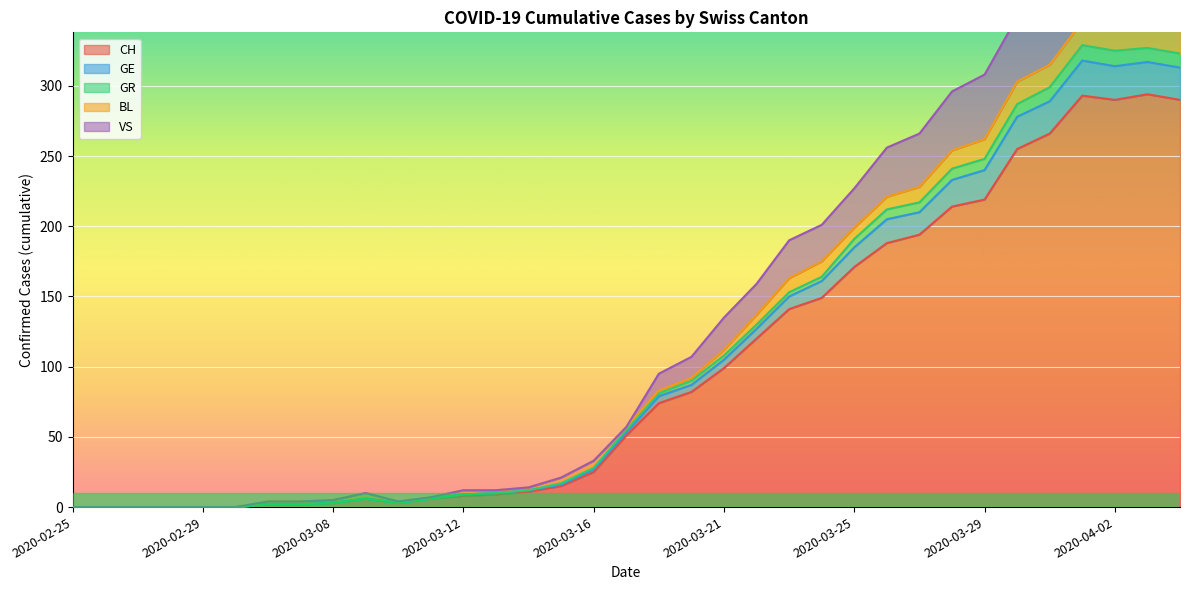

Where is the first local minimum for GR?

2020-03-10